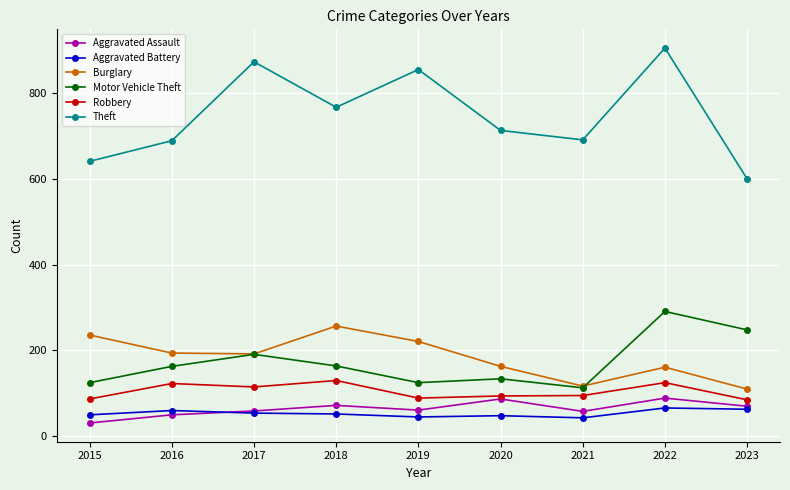

What is the maximum value shown in the chart?

905